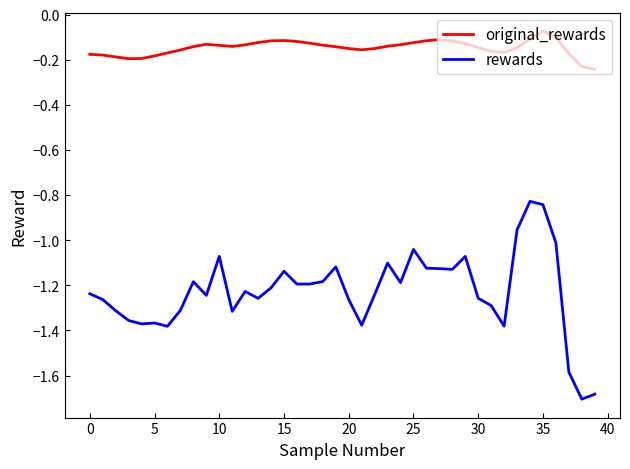

Rank the series by their maximum value, from highest to lowest.

original_rewards, rewards